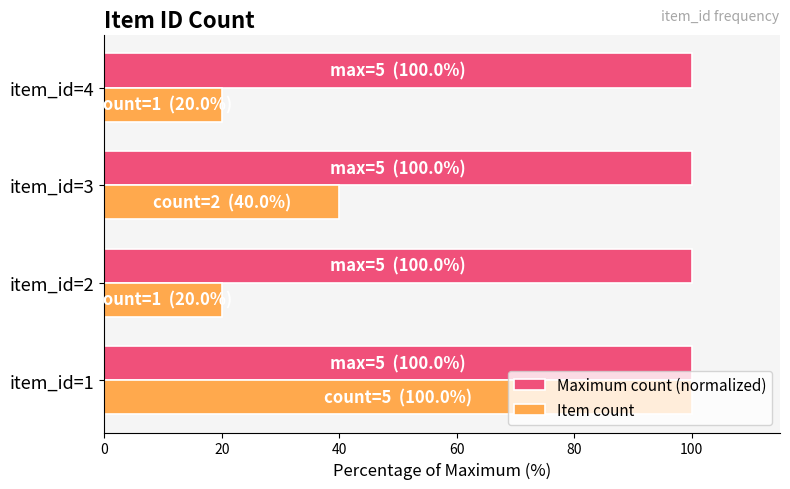

What is the spread (max minus min) of values at item_id=2?

80